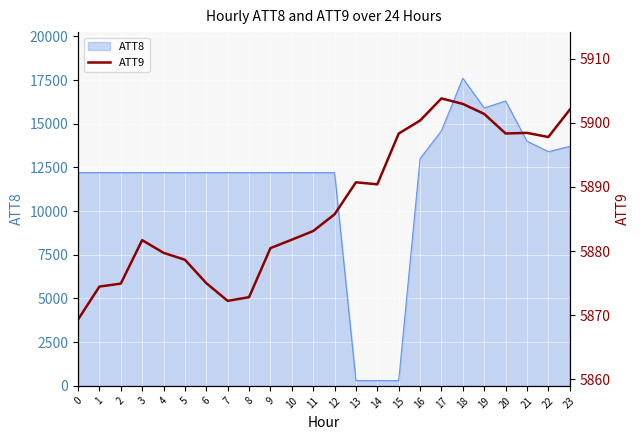

What is the greatest value displayed?

5903.8